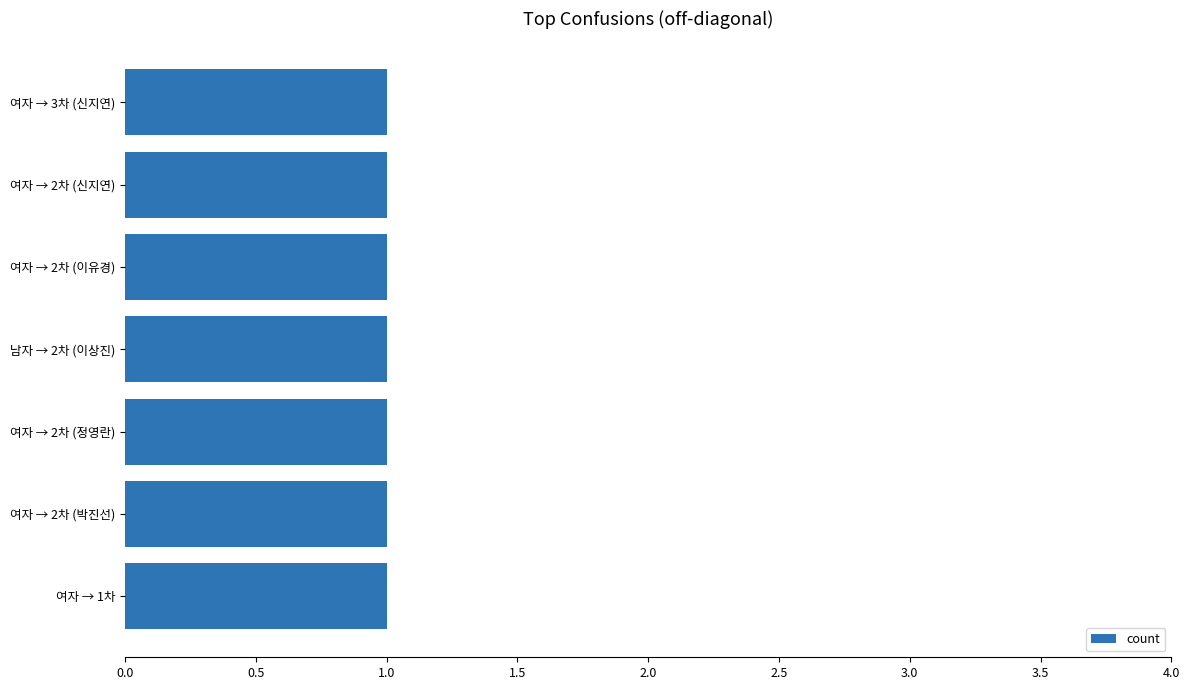

The chart shows a value of 1 at 2차. True or false?

False